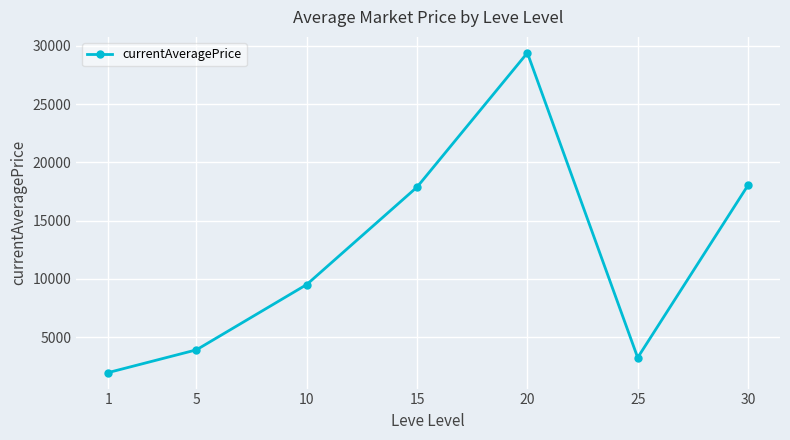

Reading left to right, list all the values displayed in this chart.

1=1955.3	5=3908.1	10=9515.1	15=17881.5	20=29401.7	25=3239.1	30=18038.0